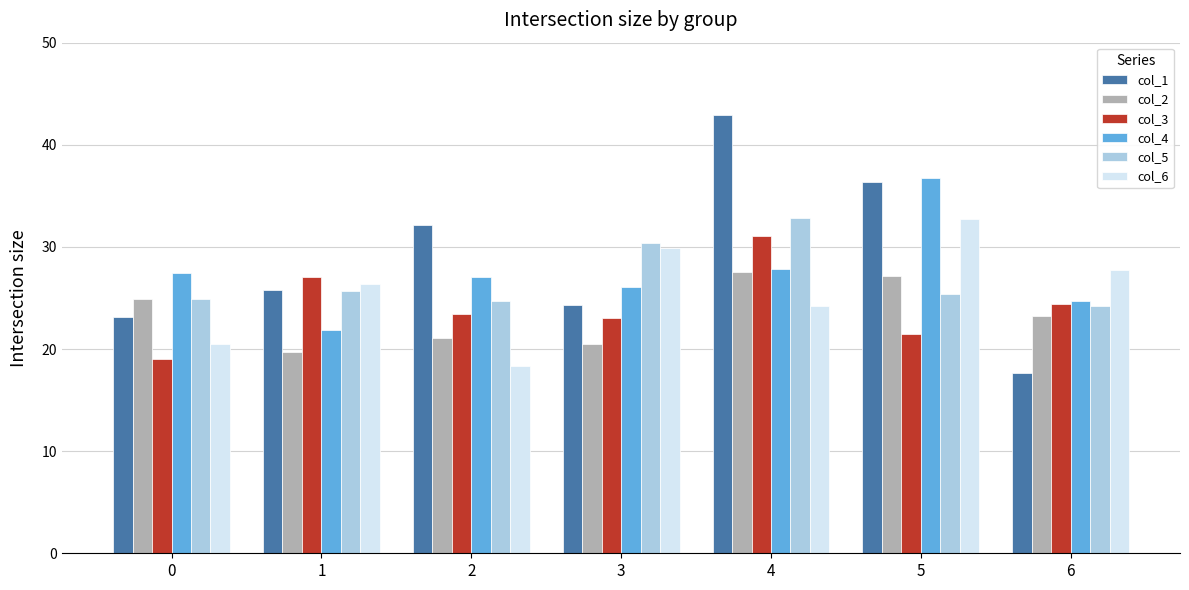

The col_2 series shows 10.4 at 0. True or false?

False